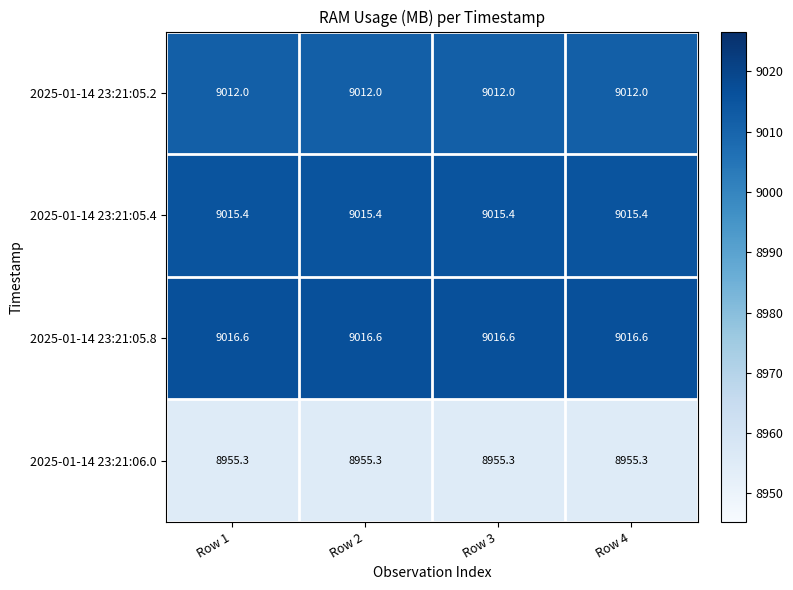

What is the sum of the 2025-01-14 23:21:05.8 values at Row 4 and Row 2?

18033.2